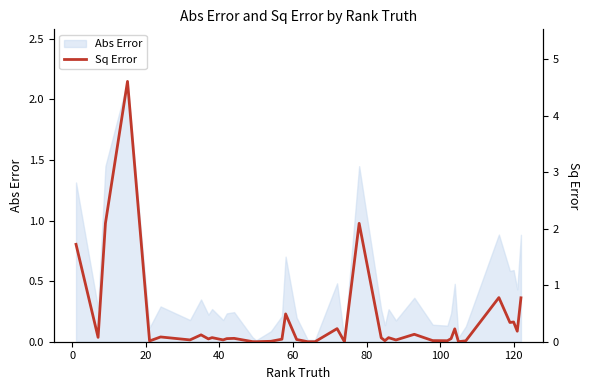

What is the average value?

0.4